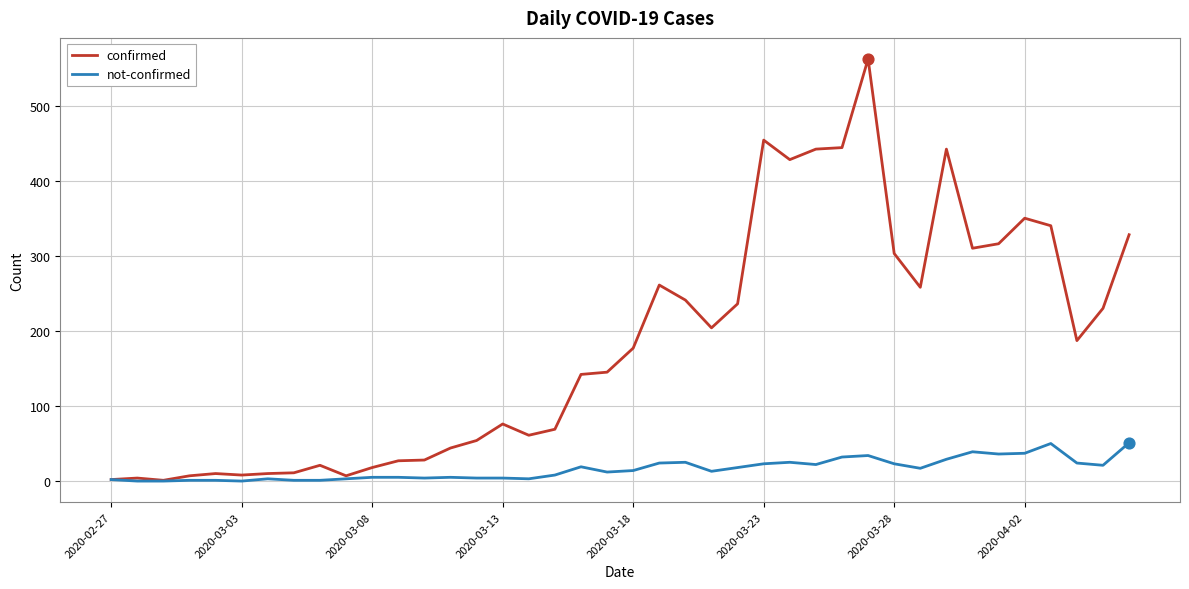

Which series has the largest total across all categories?

confirmed